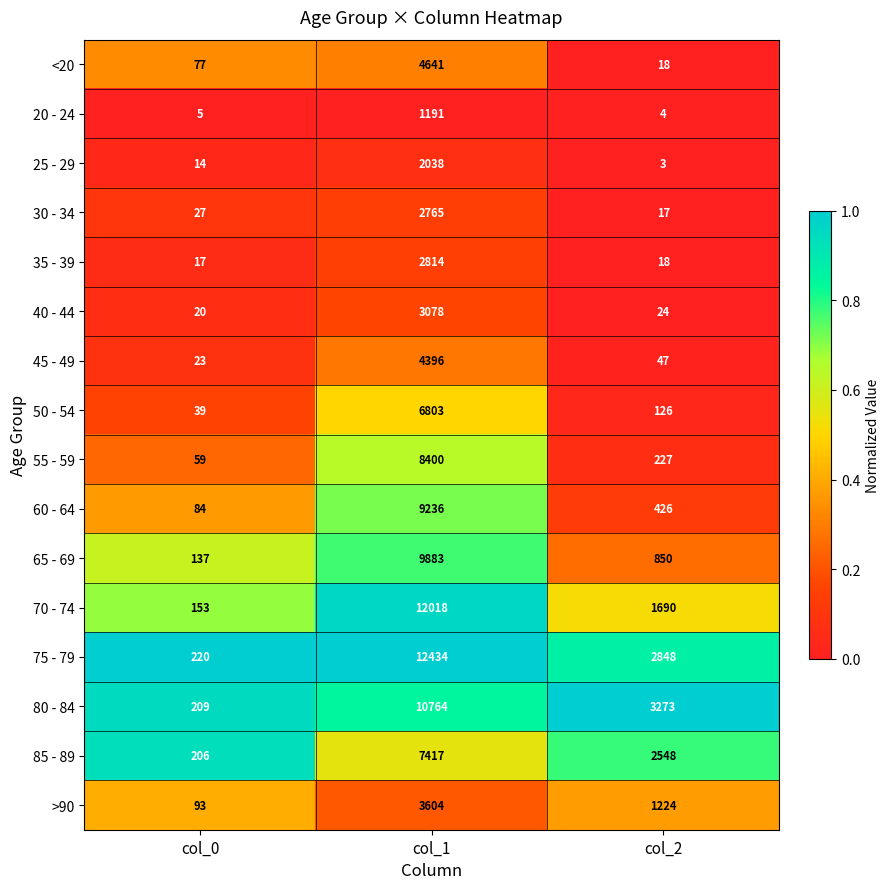

At which label does 45 - 49 first exceed 47?

col_1